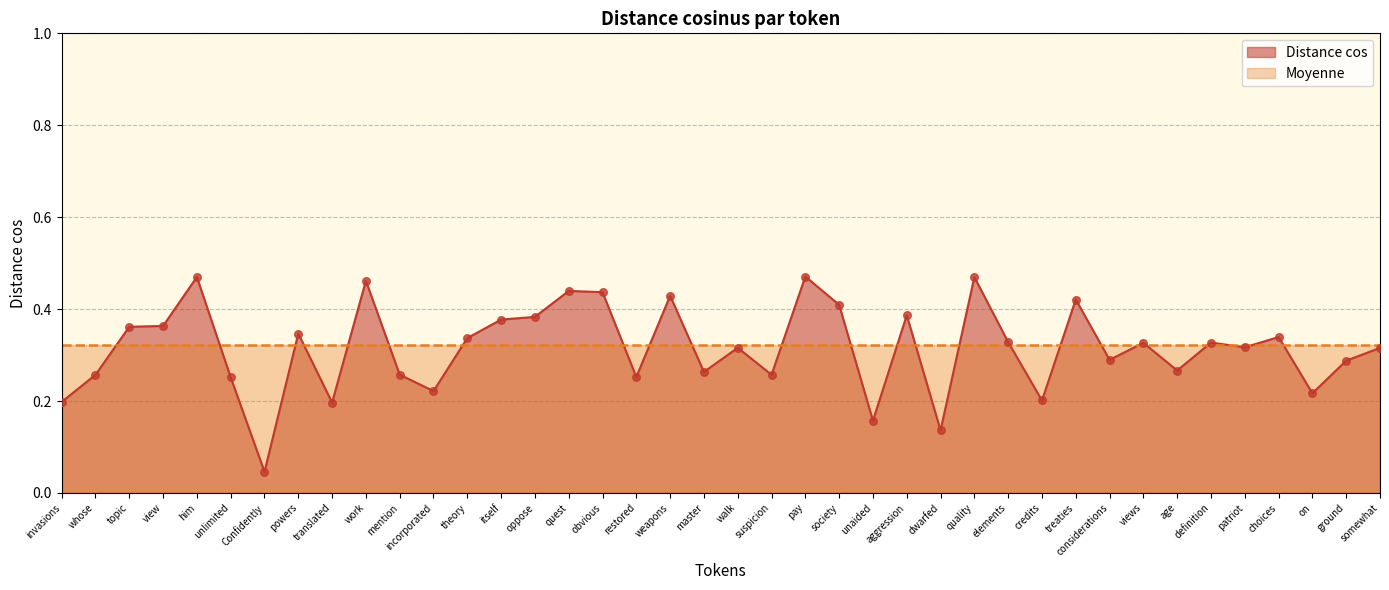

What is the change in value from him to theory?

-0.1